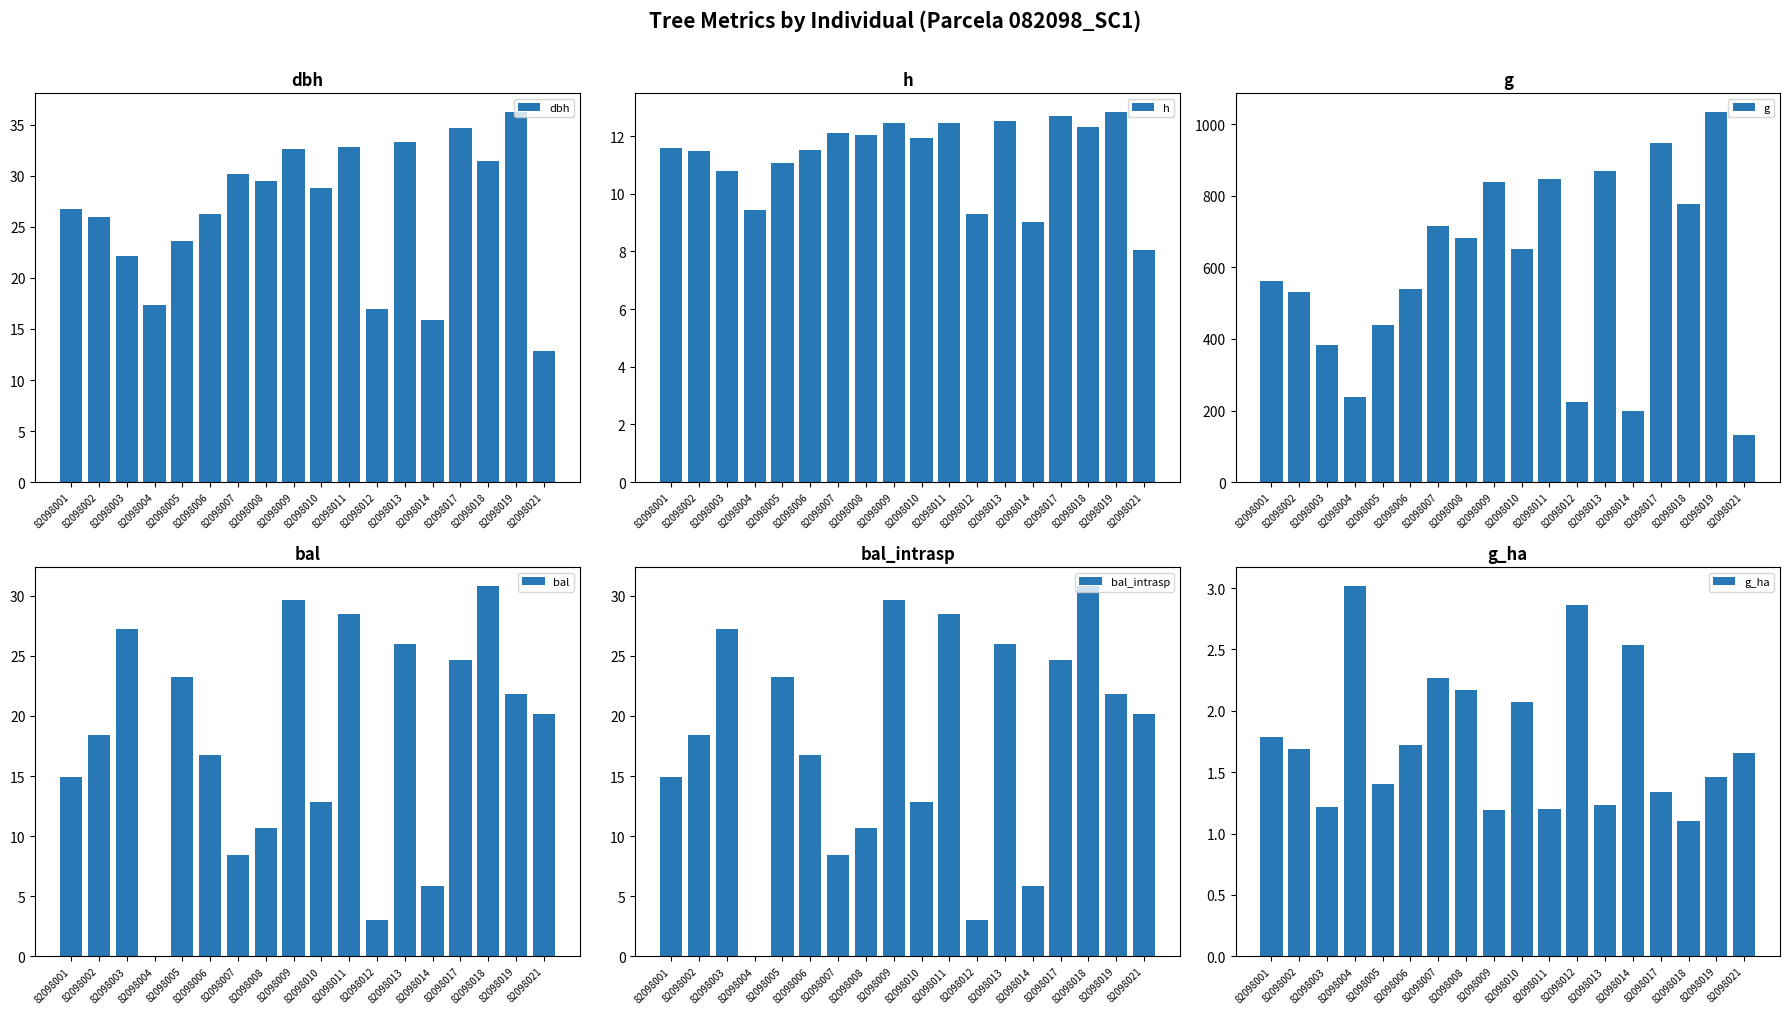

What is the sum of the g_ha values at 82098004 and 82098017?

4.4